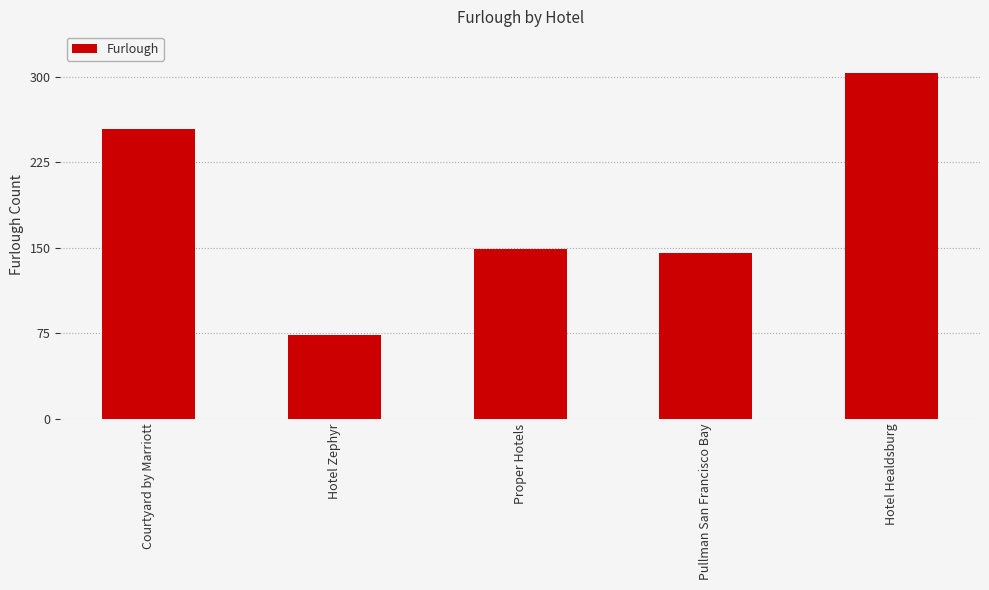

What is the label of the 1st bar from the left?

Courtyard by Marriott